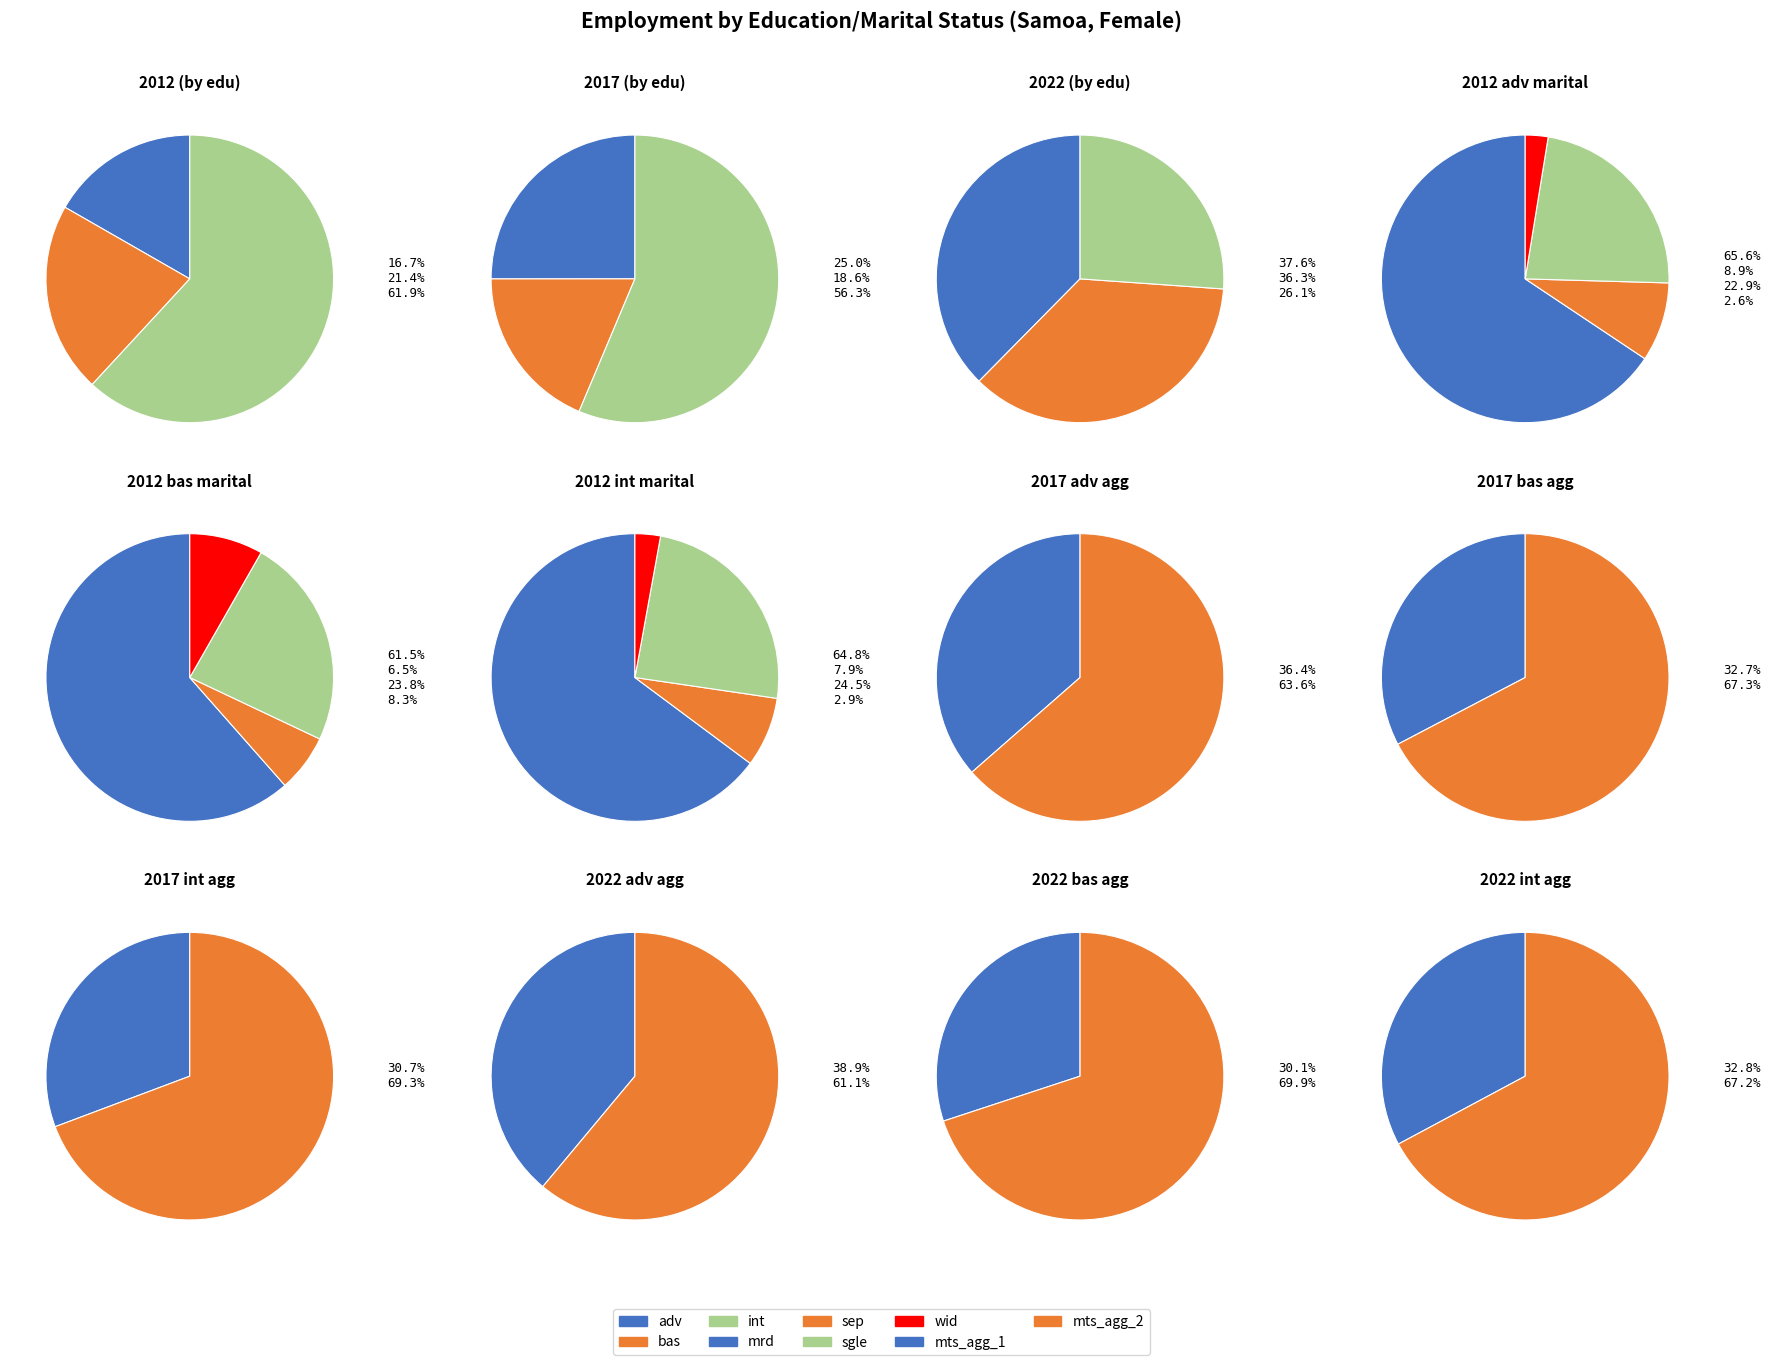

To the nearest percent, what portion does 2017 represent?

36%